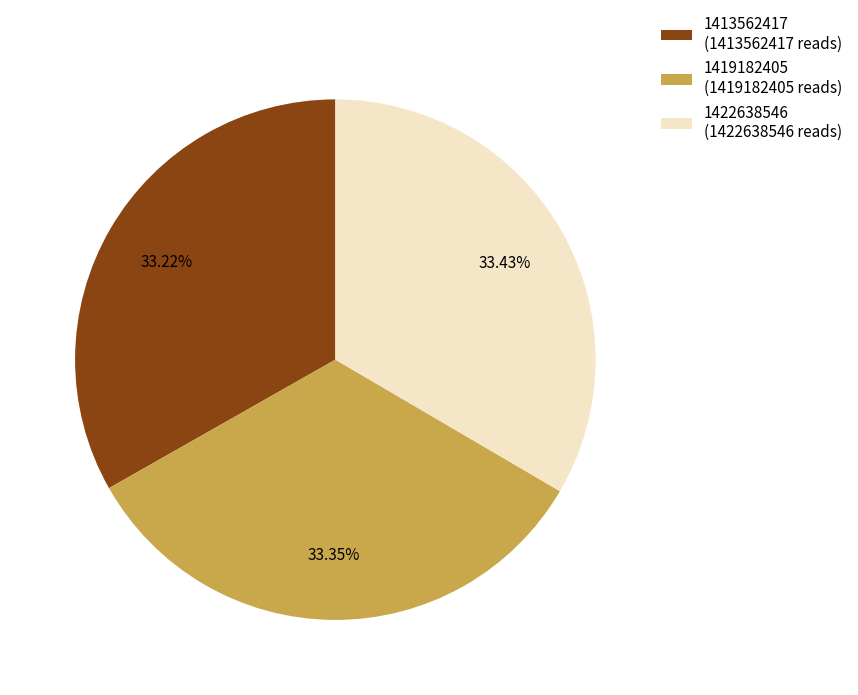

Is it true that 1419182405 is 24% of the pie?

False